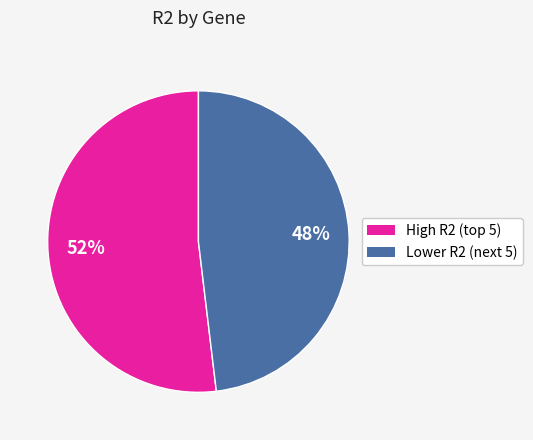

To the nearest percent, what is the average slice percentage?

50%